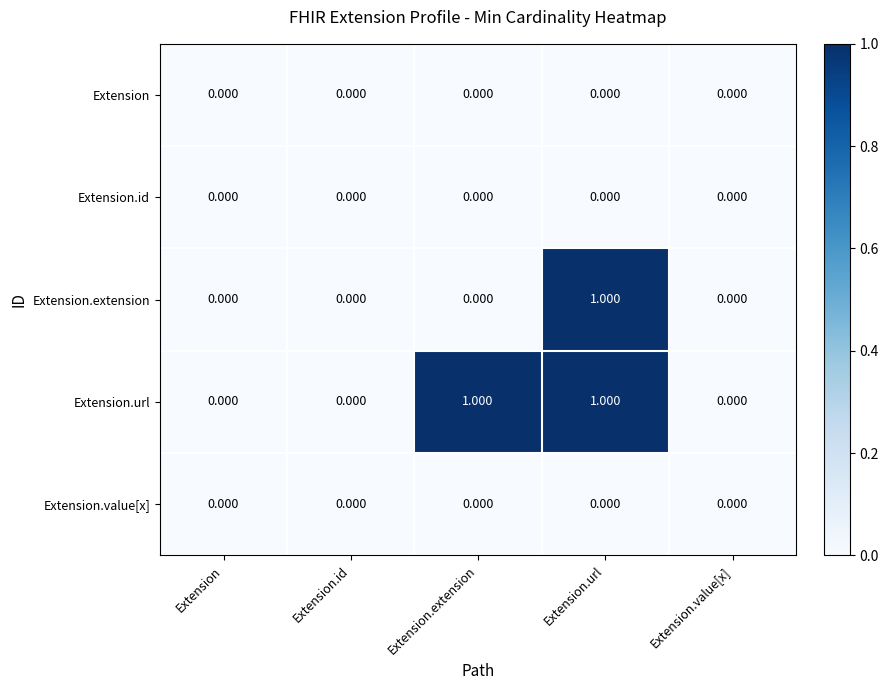

Which series has the largest total across all categories?

Extension.url